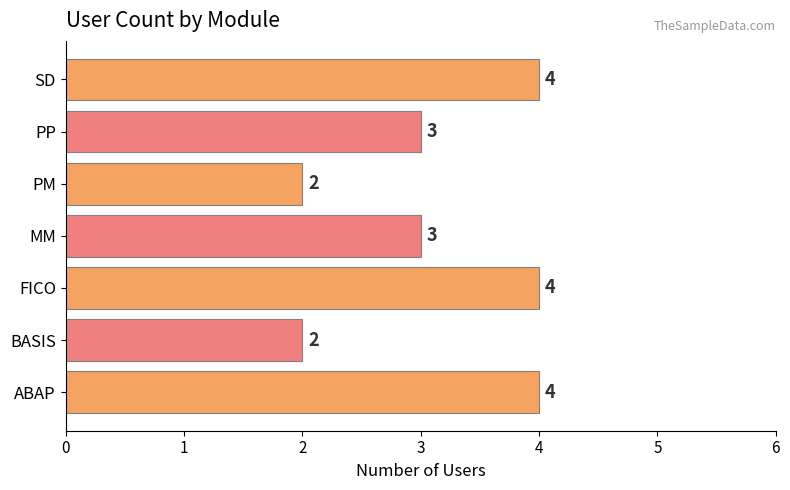

What is the difference between the maximum and minimum values?

2